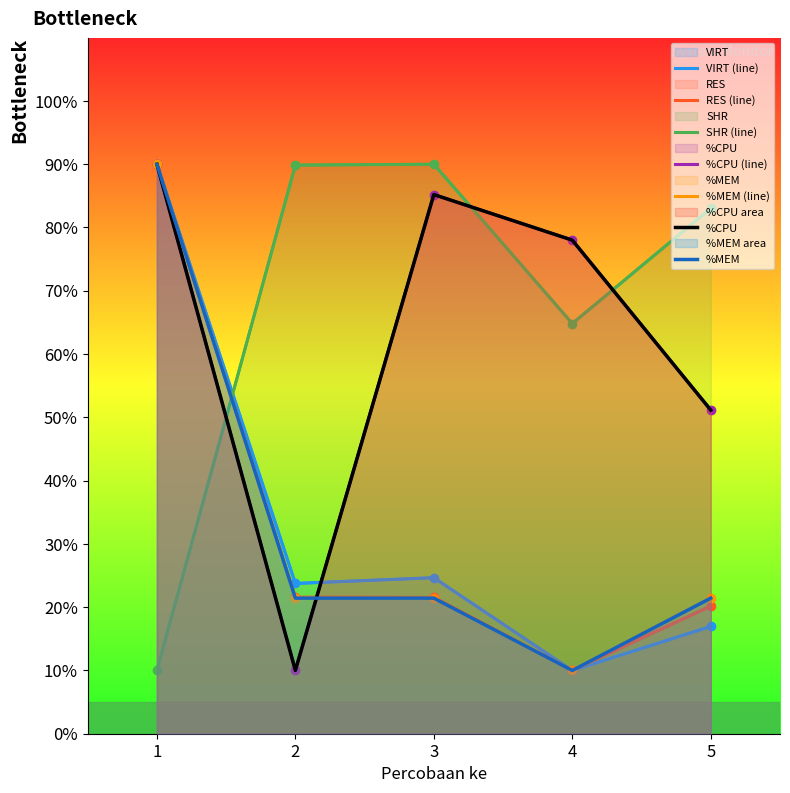

Which series has the widest spread of values?

VIRT